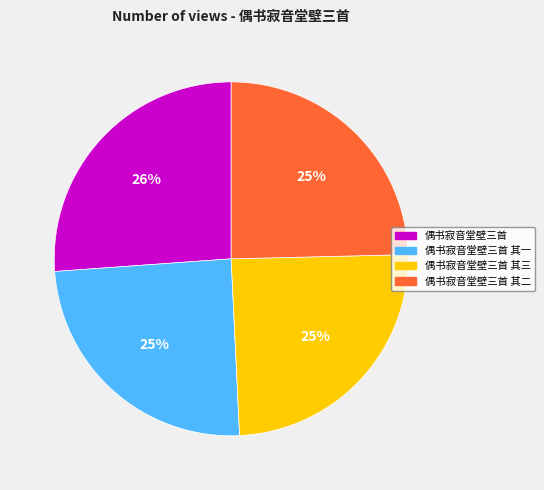

Is there any slice that represents more than half of the pie?

No